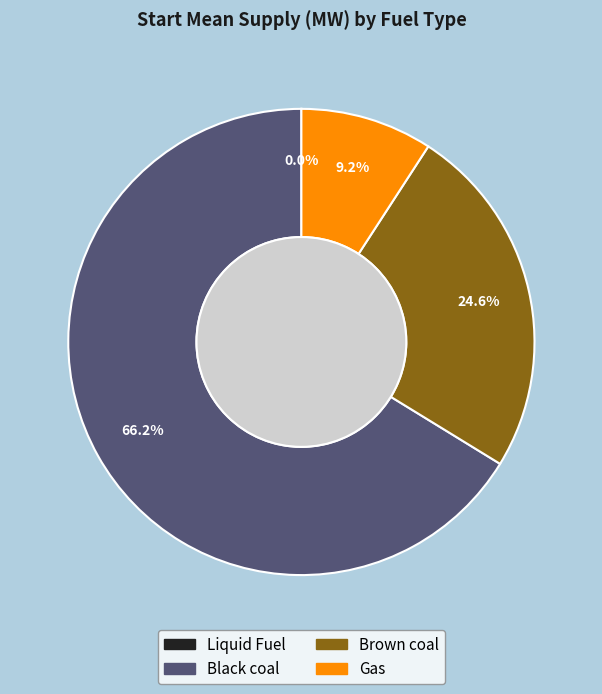

Does Gas represent more than half of the total?

No